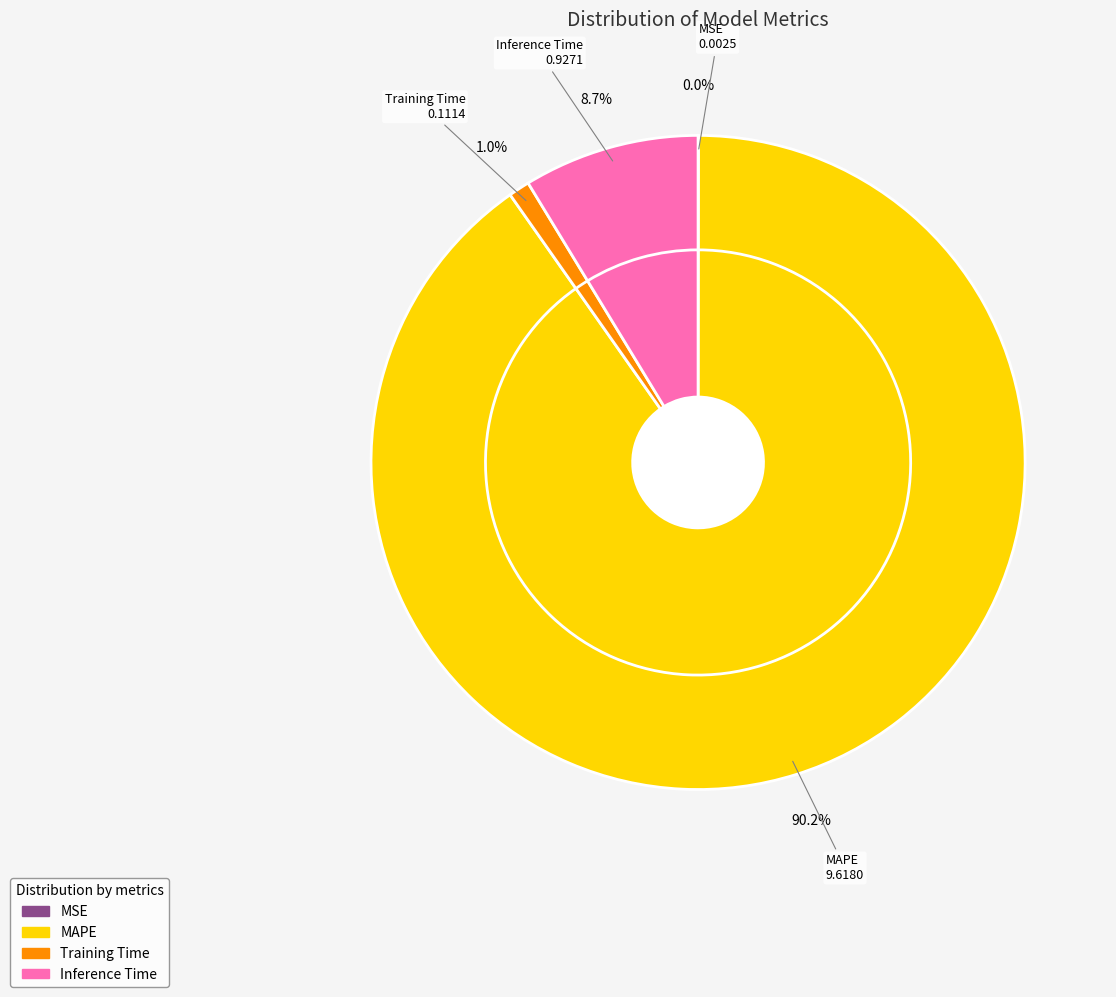

What percentage is the MAPE slice, to the nearest percent?

90%